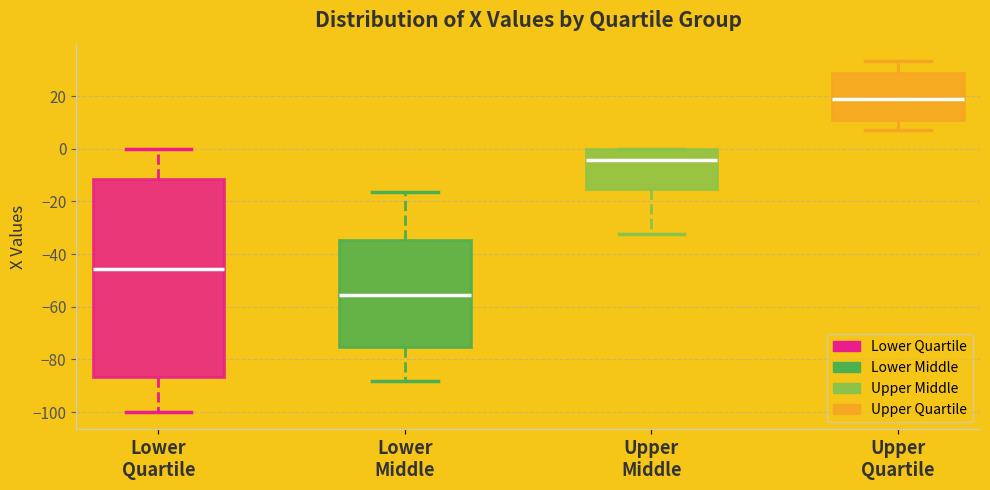

Reading left to right, read every box against the y-axis: the position of its median line, the range the box covers, and the ends of its whiskers. The values are not printed on the chart, so give them approximately, as read against the axis.

Lower Quartile: median -46, box -86 to -12, whiskers -100 to 0
Lower Middle: median -56, box -76 to -34, whiskers -88 to -16
Upper Middle: median -4, box -16 to 0, whiskers -32 to 0
Upper Quartile: median 18, box 10 to 28, whiskers 8 to 34